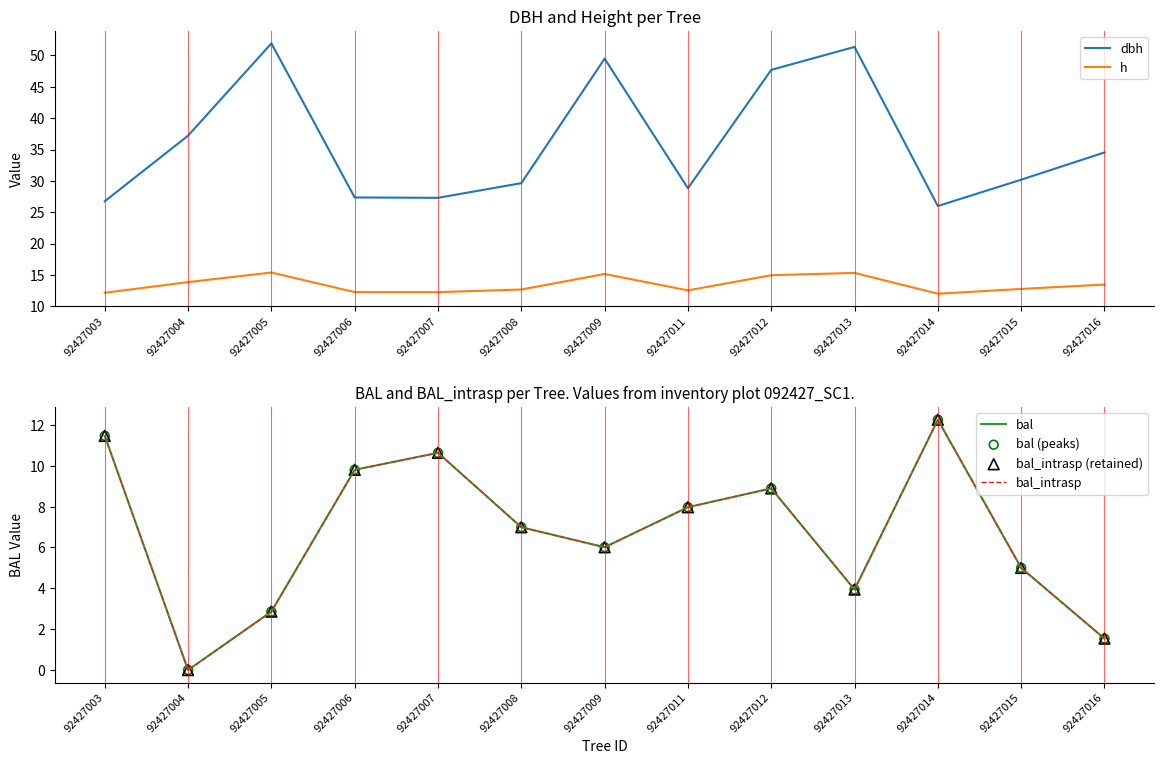

What are all the series names shown in the legend?

dbh, h, bal, bal_intrasp, bal (peaks), bal_intrasp (retained)